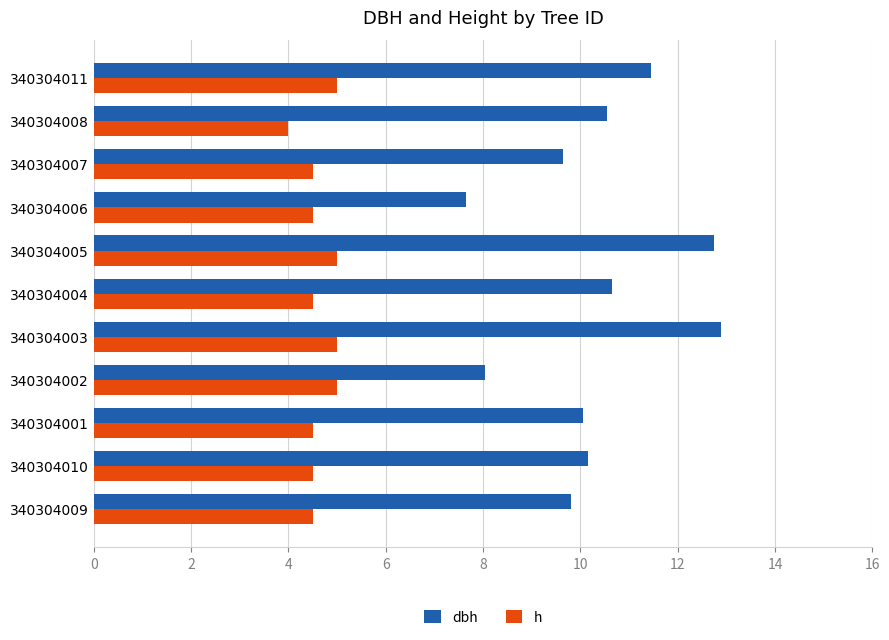

Rank the series by their average value, from highest to lowest.

dbh, h